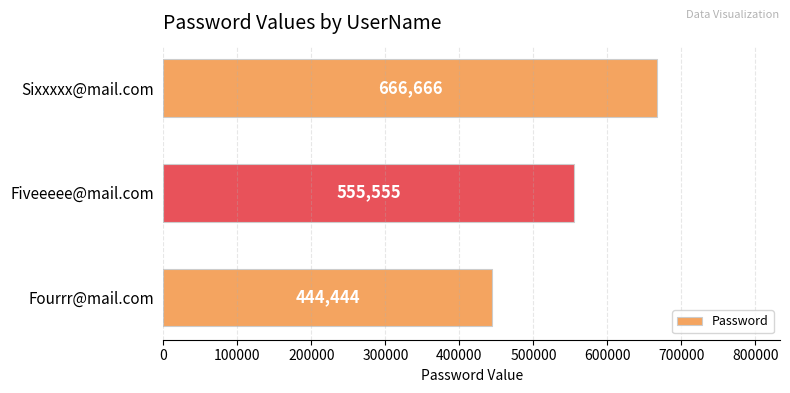

How many data points are less than 555555?

1